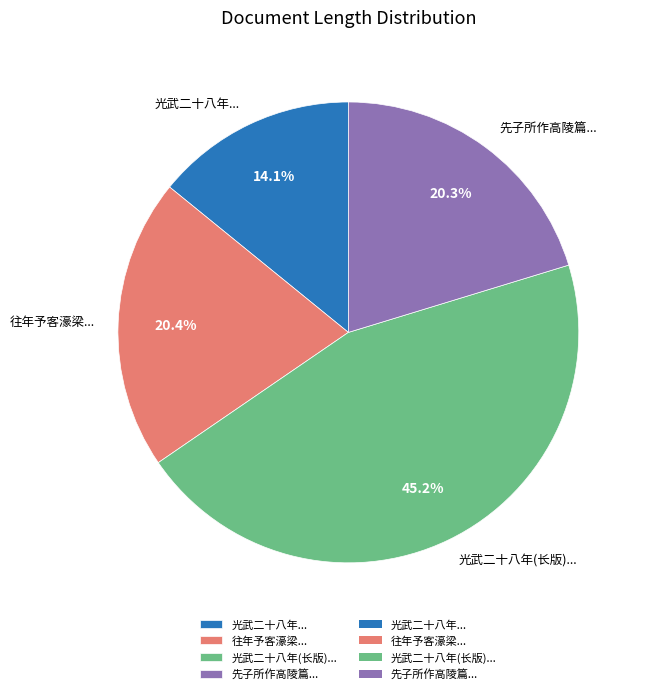

Between 光武二十八年(长版)... and 往年予客濠梁..., which is larger?

光武二十八年(长版)...